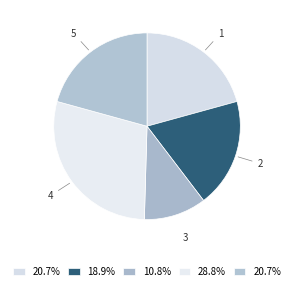

Which slice is the smallest?

3